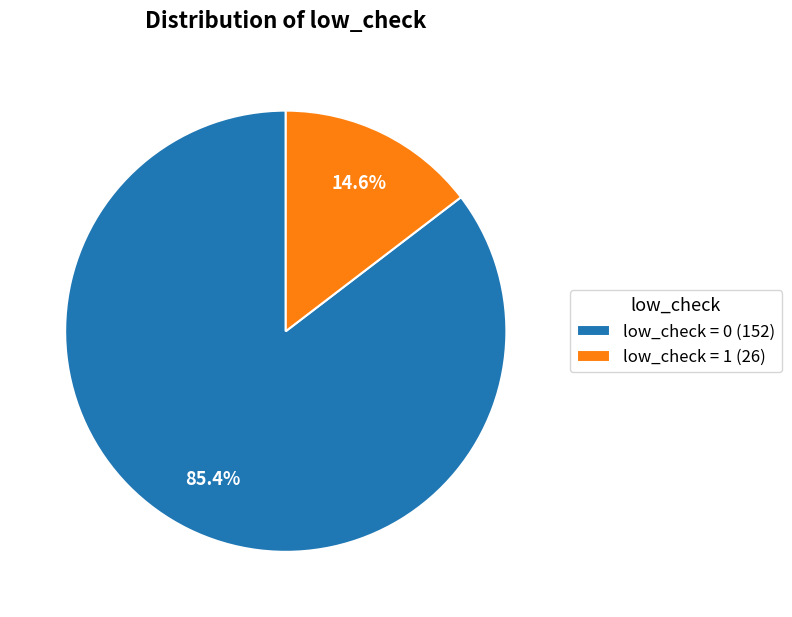

Which category accounts for the majority?

low_check = 0 (152)